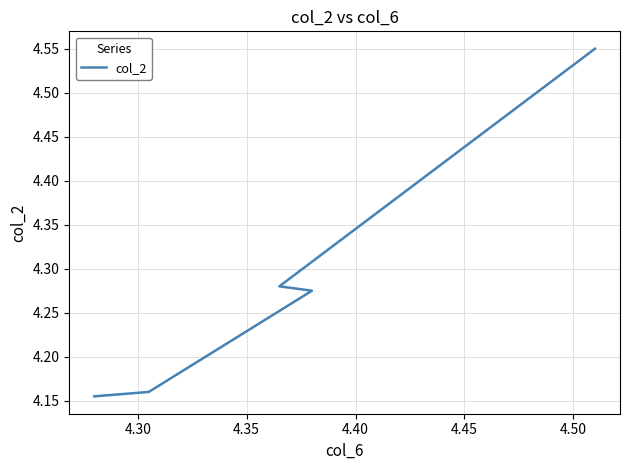

Does the chart have visible grid lines?

Yes